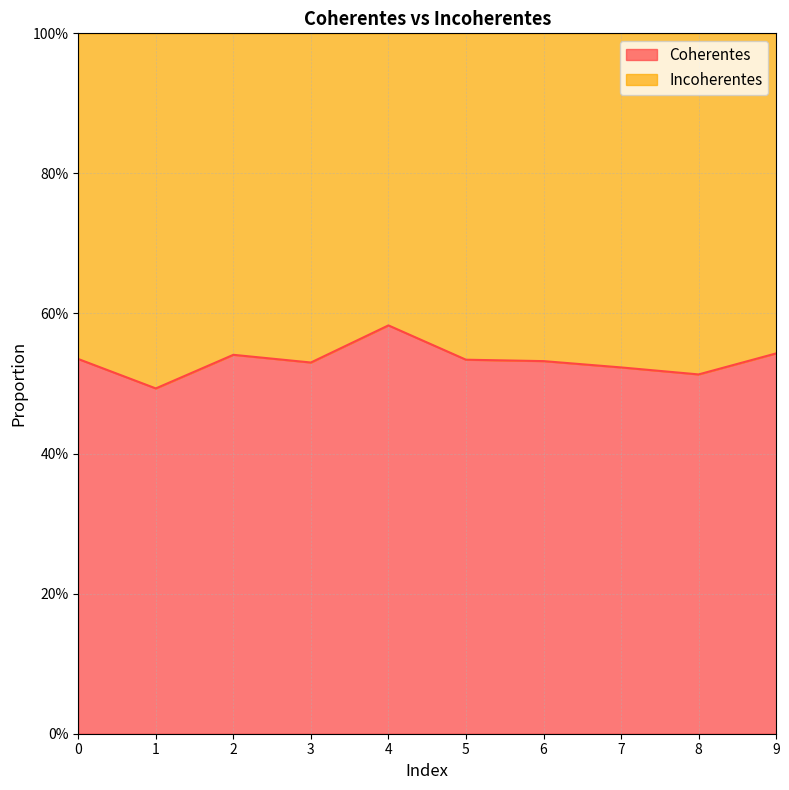

Which category has the lowest value across all series?

1